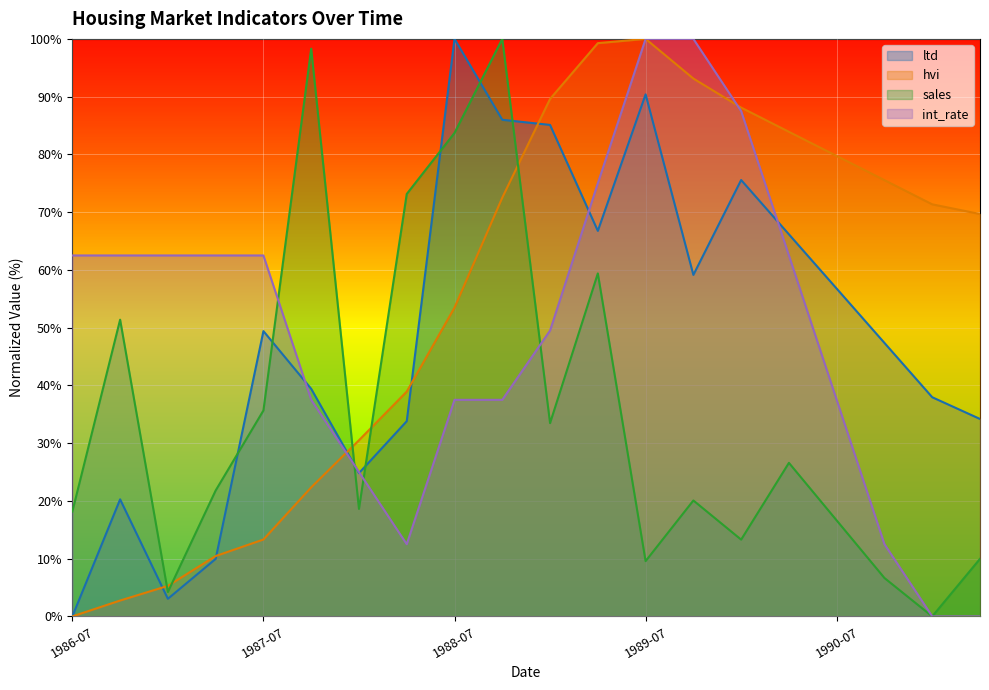

What is the difference between the maximum and second lowest values in the int_rate series?

100.0